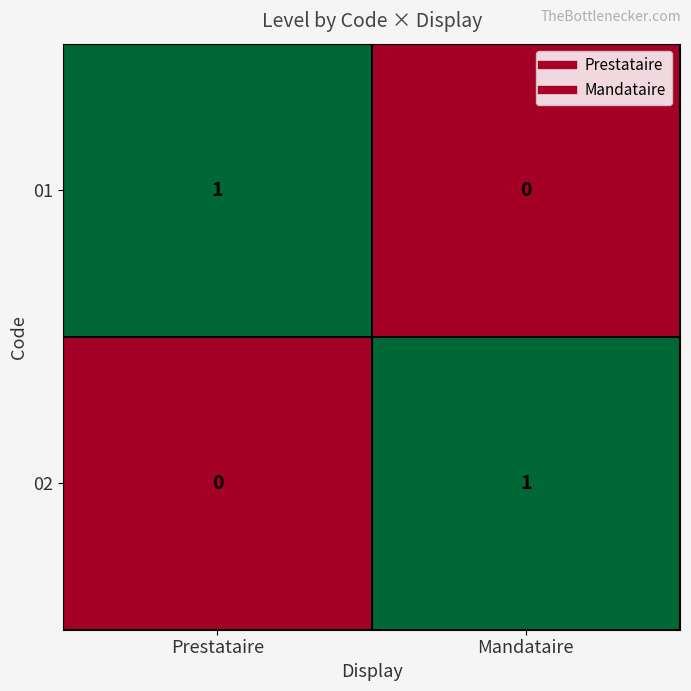

Reading left to right, what are all the values shown in this chart?

01: Prestataire=1	Mandataire=0
02: Prestataire=0	Mandataire=1